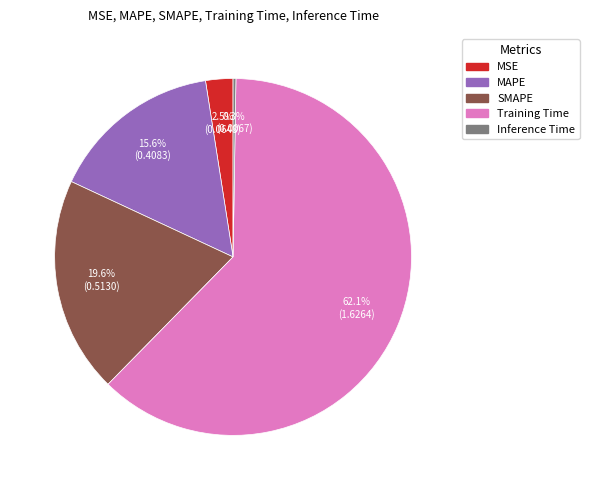

Which category has the biggest portion of the pie?

Training Time